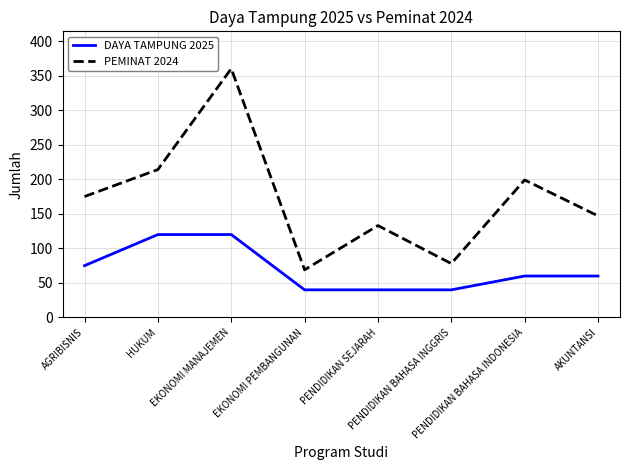

Rank the categories by PEMINAT 2024 value from highest to lowest.

EKONOMI MANAJEMEN, HUKUM, PENDIDIKAN BAHASA INDONESIA, AGRIBISNIS, AKUNTANSI, PENDIDIKAN SEJARAH, PENDIDIKAN BAHASA INGGRIS, EKONOMI PEMBANGUNAN